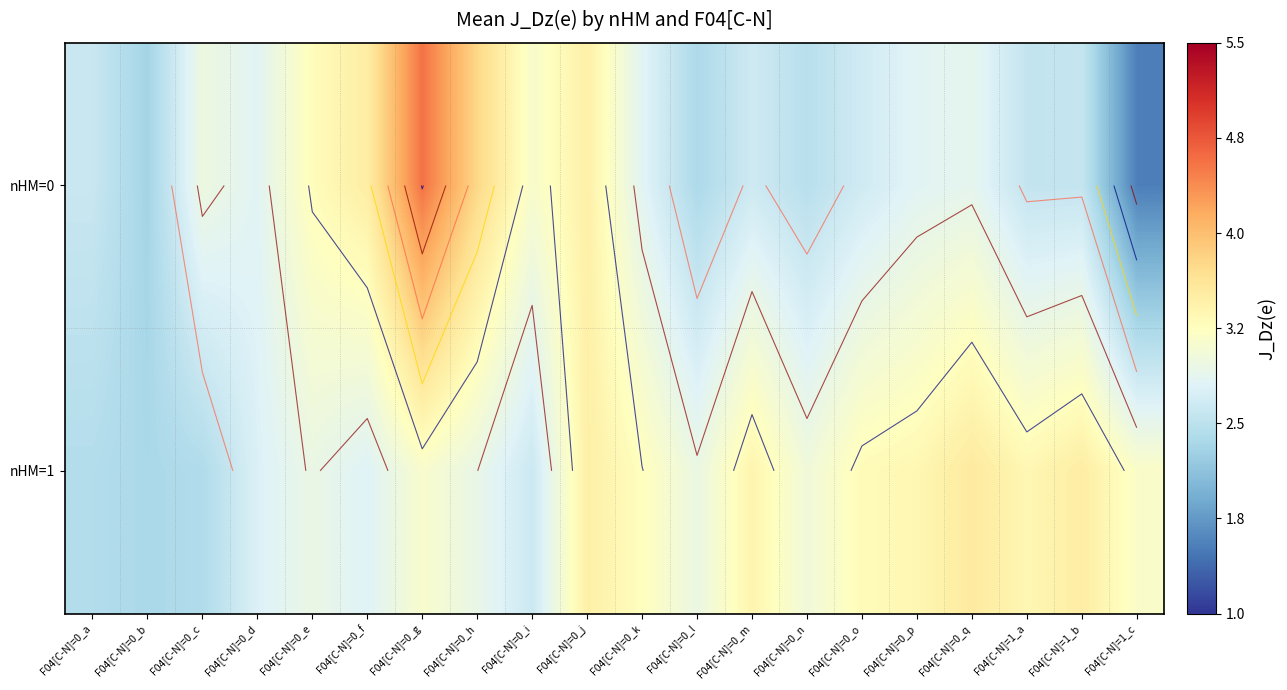

List the labels in order of nHM=1 value, smallest first.

F04[C-N]=0_b, F04[C-N]=0_c, F04[C-N]=0_a, F04[C-N]=0_i, F04[C-N]=0_d, F04[C-N]=0_f, F04[C-N]=0_h, F04[C-N]=0_e, F04[C-N]=0_l, F04[C-N]=0_n, F04[C-N]=0_g, F04[C-N]=1_c, F04[C-N]=0_k, F04[C-N]=0_o, F04[C-N]=1_a, F04[C-N]=0_p, F04[C-N]=0_m, F04[C-N]=0_j, F04[C-N]=1_b, F04[C-N]=0_q